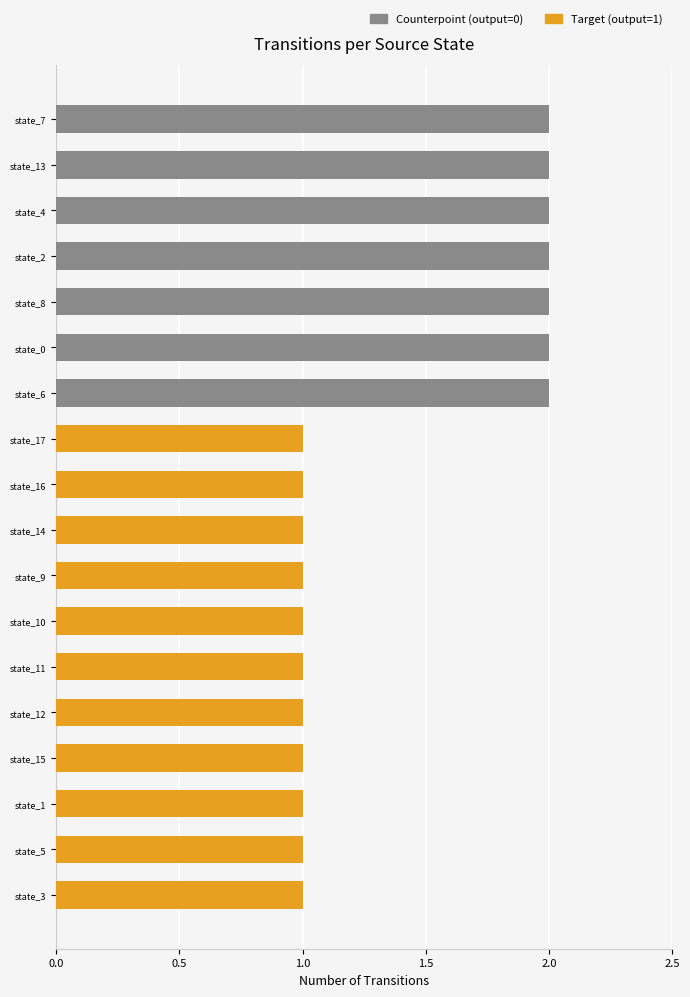

Which series changed the most between state_13 and state_11?

Counterpoint (output=0)